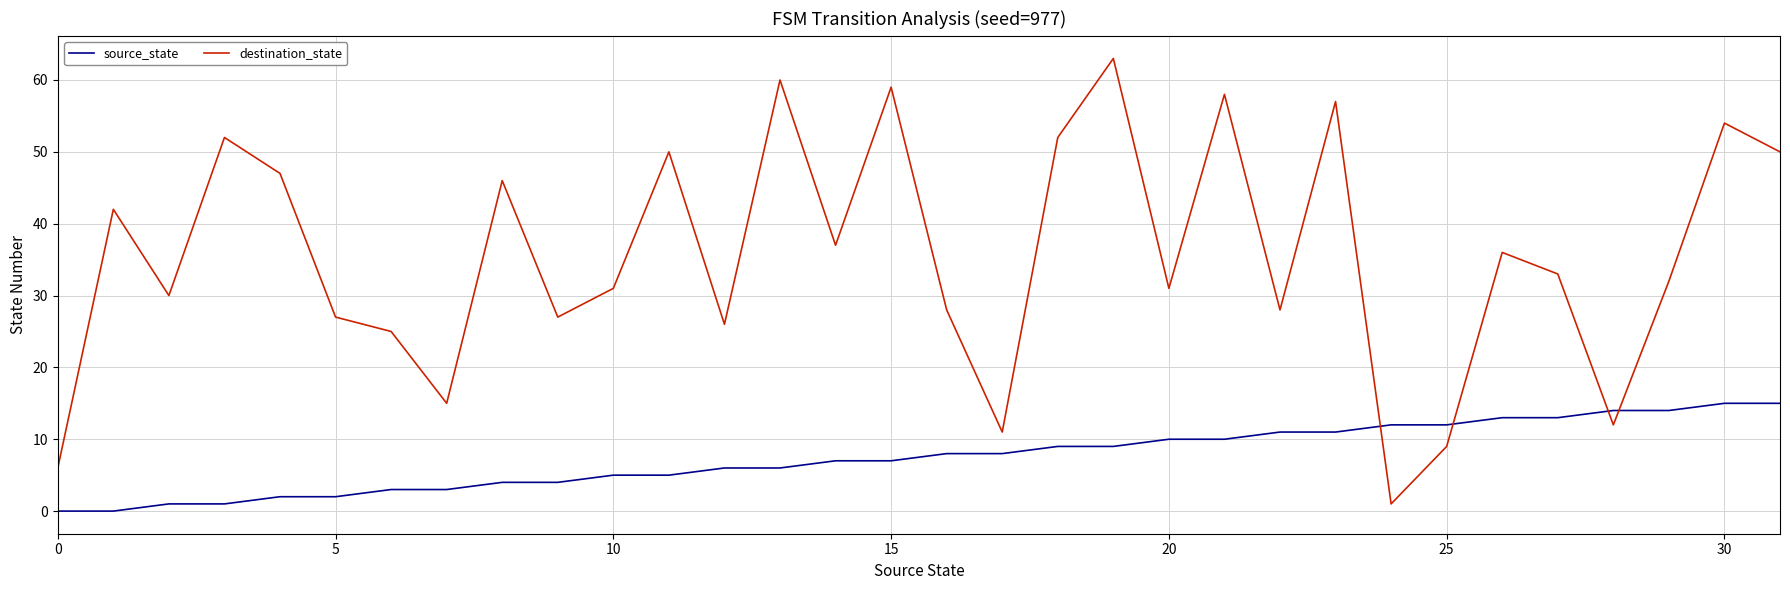

Which series has the widest spread of values?

destination_state